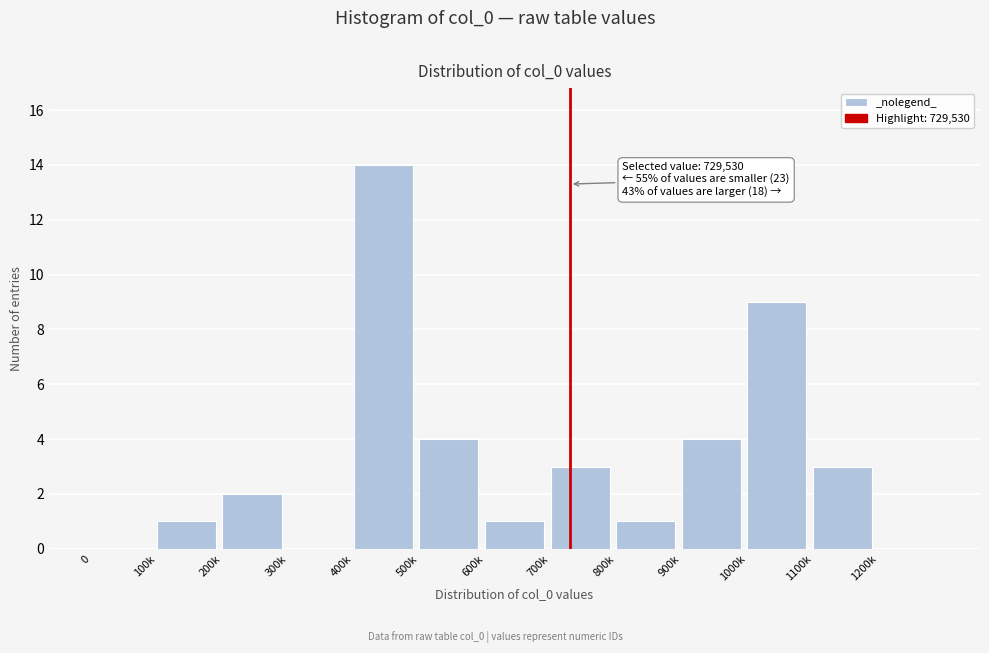

Reading left to right, list all the values displayed in this chart.

0=0	100k=1	200k=2	300k=0	400k=14	500k=4	600k=1	700k=3	800k=1	900k=4	1000k=9	1100k=3	1200k=0